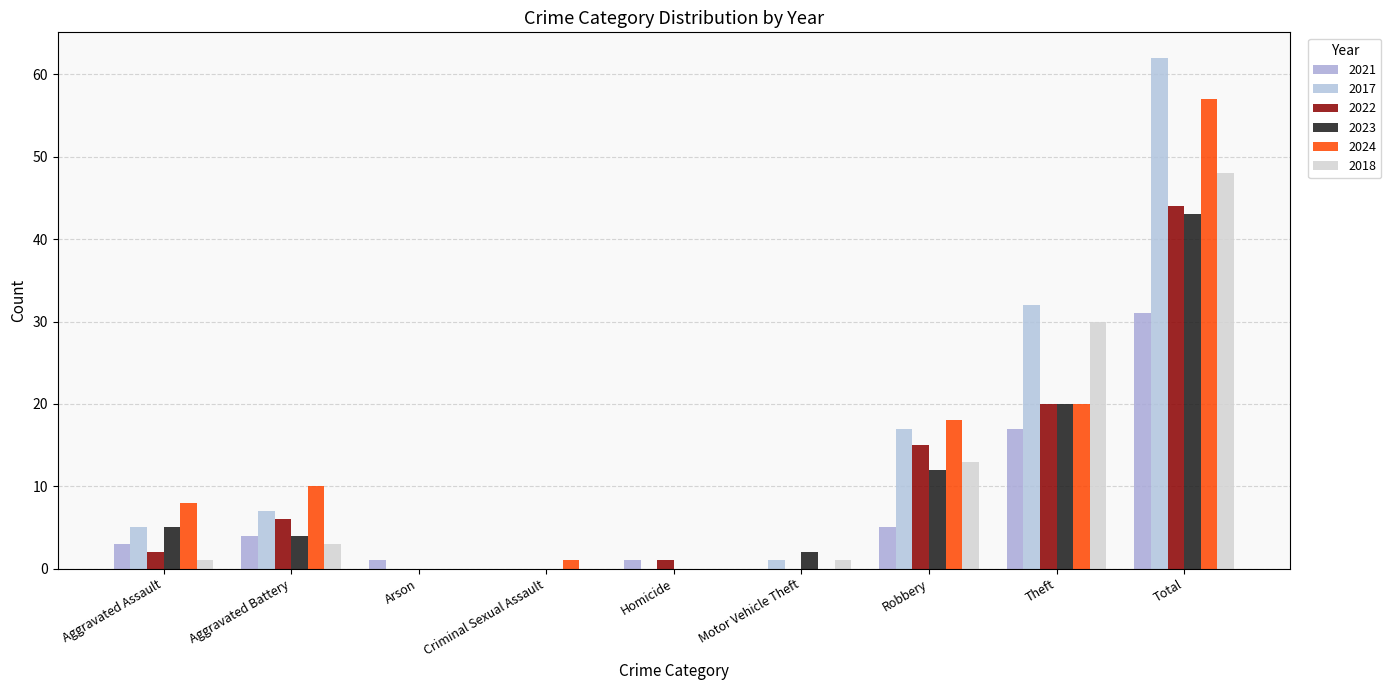

How many categories are shown in the chart?

9